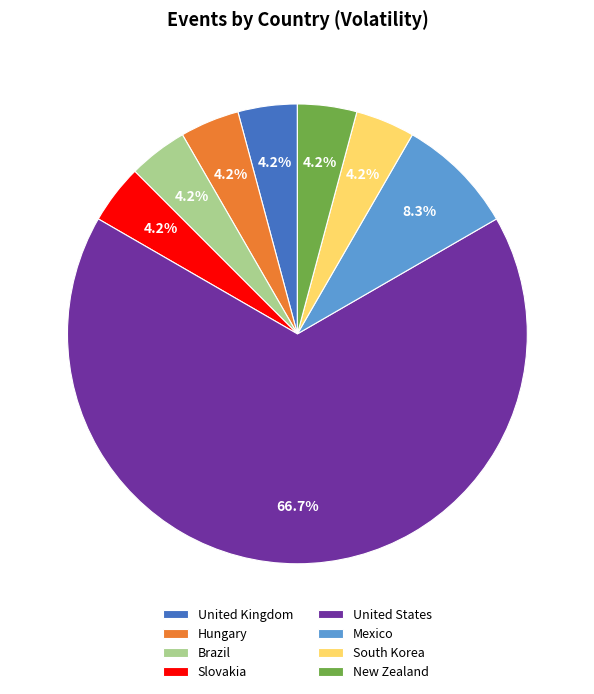

Approximately how many times larger is the value at Mexico compared to Brazil?

2.0